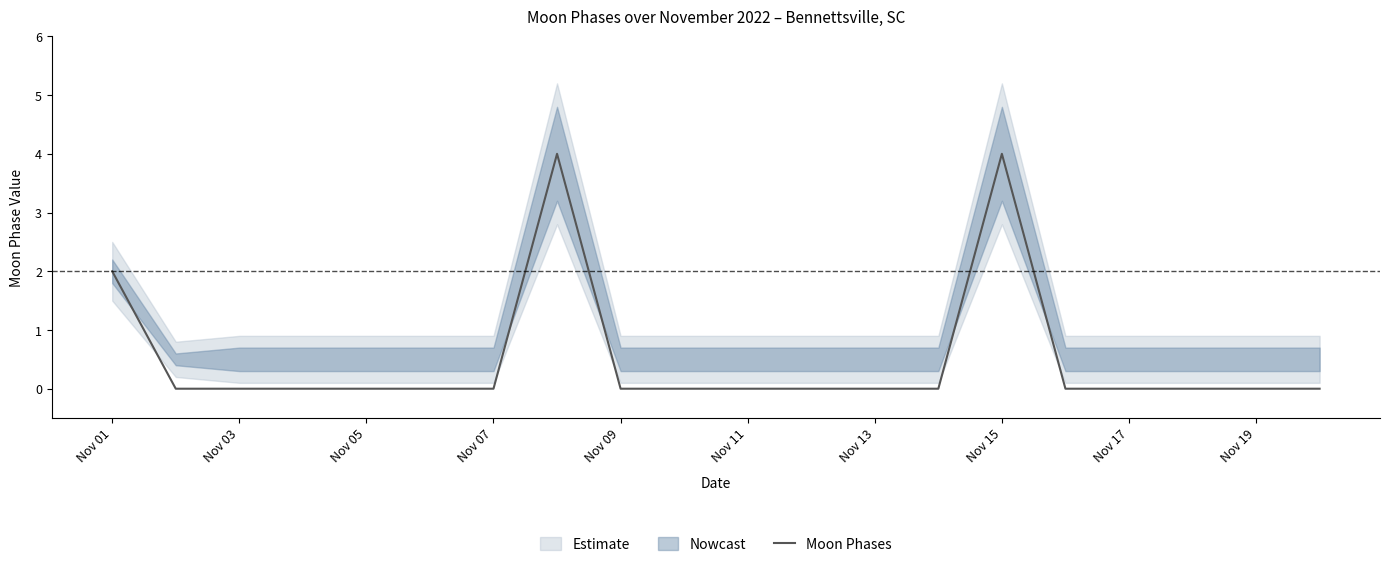

How many positive values are there?

3